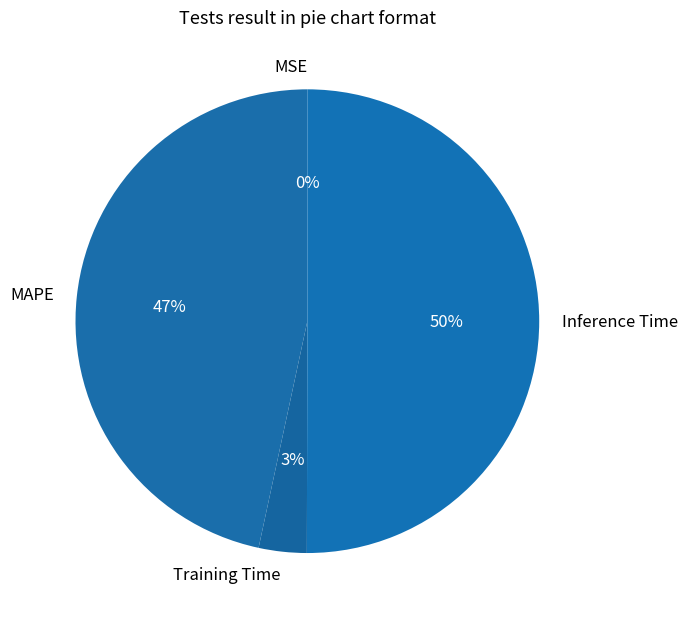

The MAPE slice represents 47% of the pie. True or false?

True